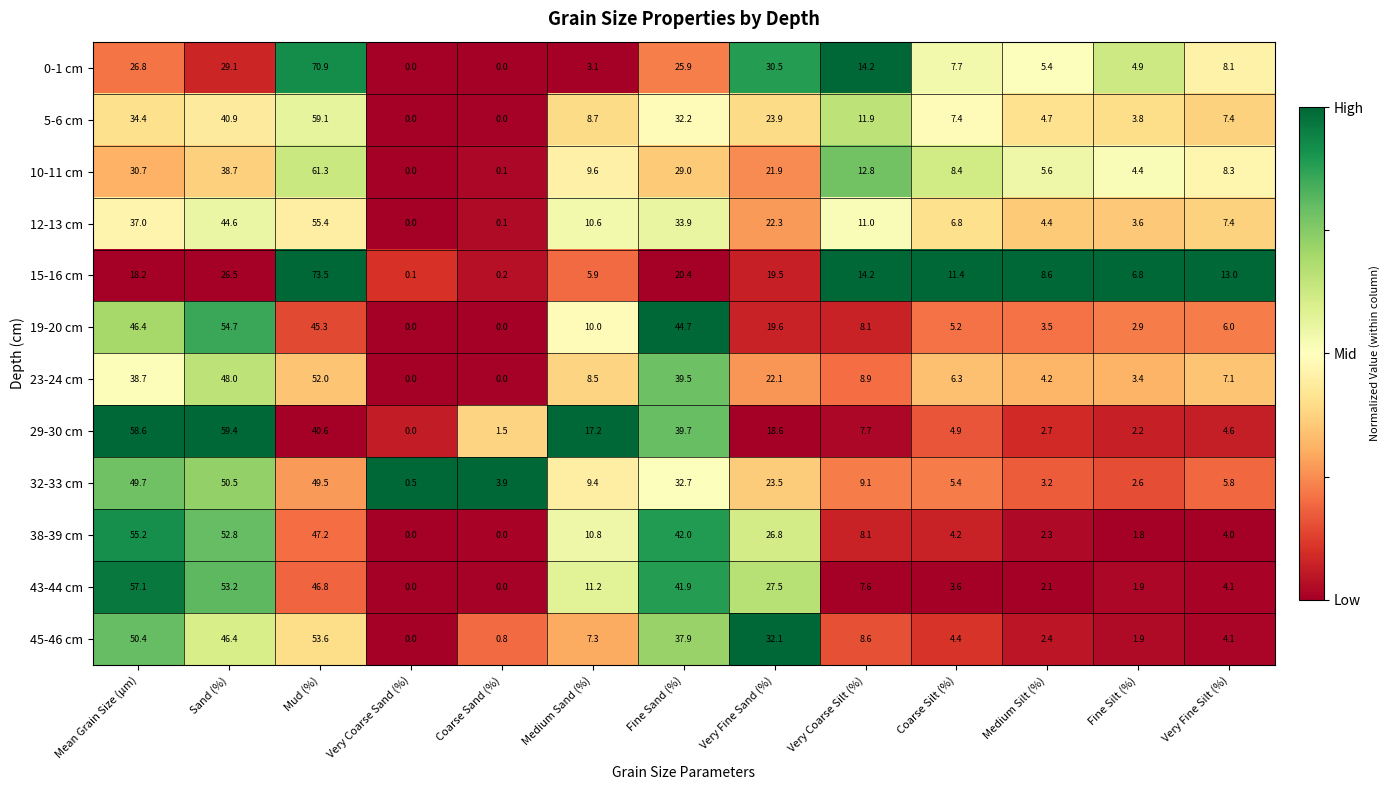

Rank the series at Very Fine Sand (%) from lowest to highest value.

29-30 cm, 15-16 cm, 19-20 cm, 10-11 cm, 23-24 cm, 12-13 cm, 32-33 cm, 5-6 cm, 38-39 cm, 43-44 cm, 0-1 cm, 45-46 cm